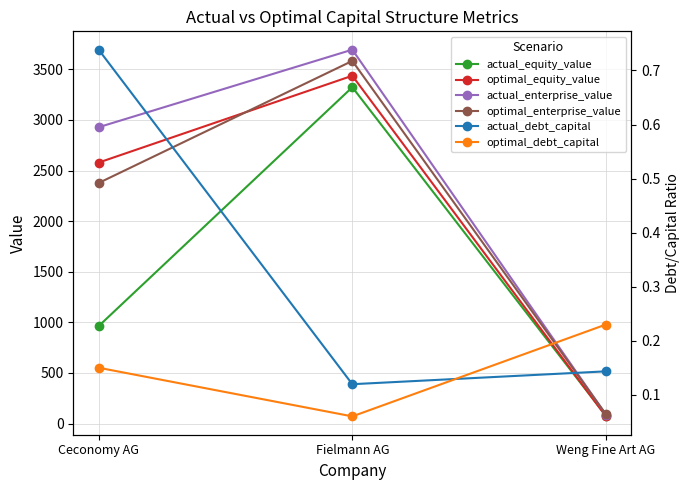

Is this an area chart (filled region under the line)?

No